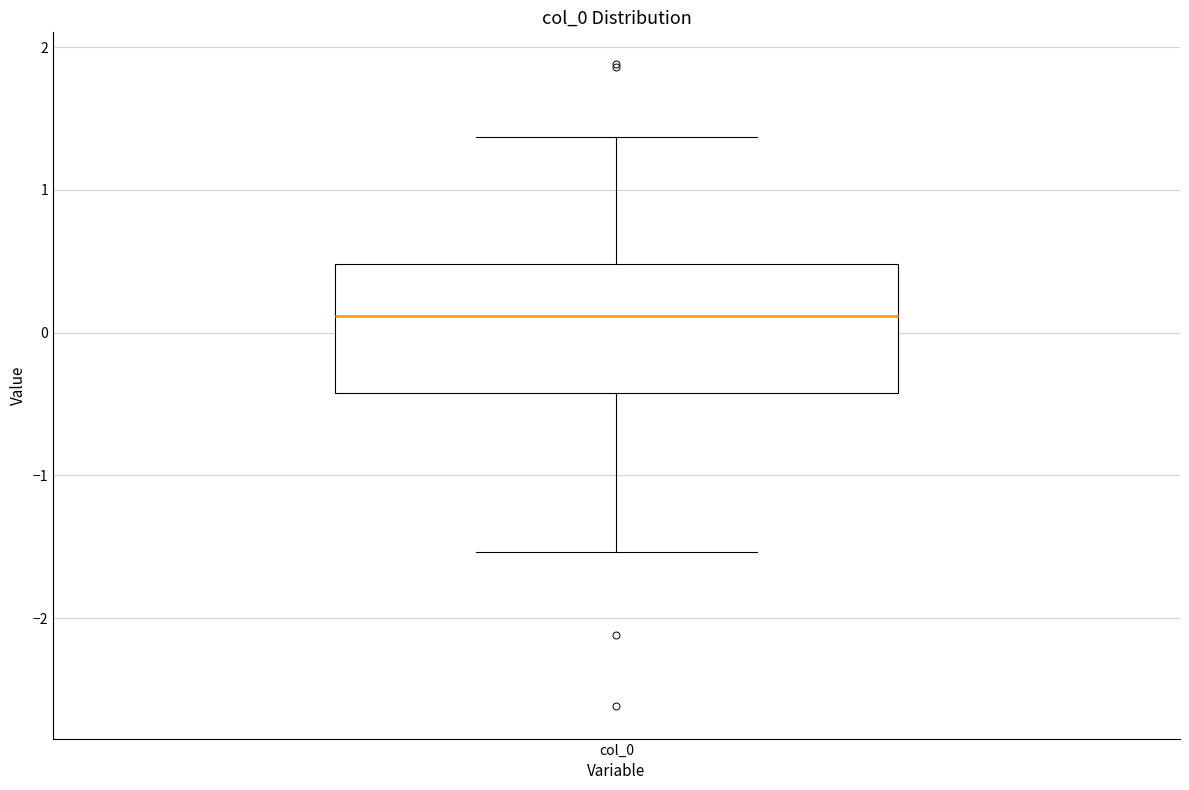

Read this box plot against the y-axis: the position of the median line, the range covered by the box, and the ends of both whiskers. The values are not printed on the chart, so give them approximately, as read against the axis.

median 0.1, box -0.4 to 0.5, whiskers -1.5 to 1.4